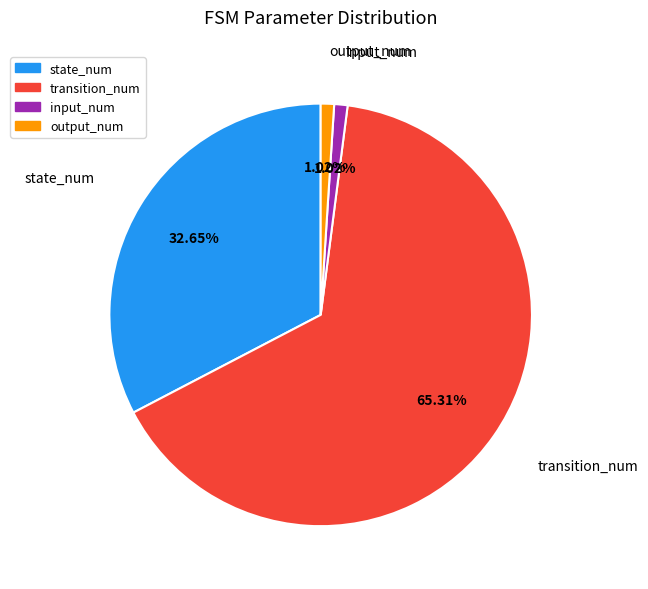

Does any single category account for the majority?

Yes